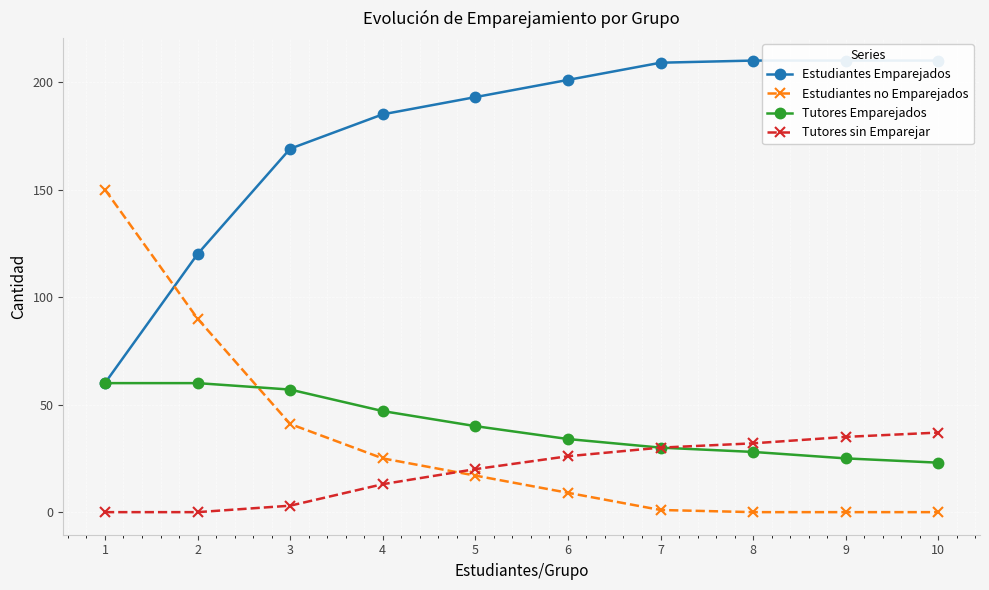

True or false: Tutores sin Emparejar and Tutores Emparejados cross at least once.

False